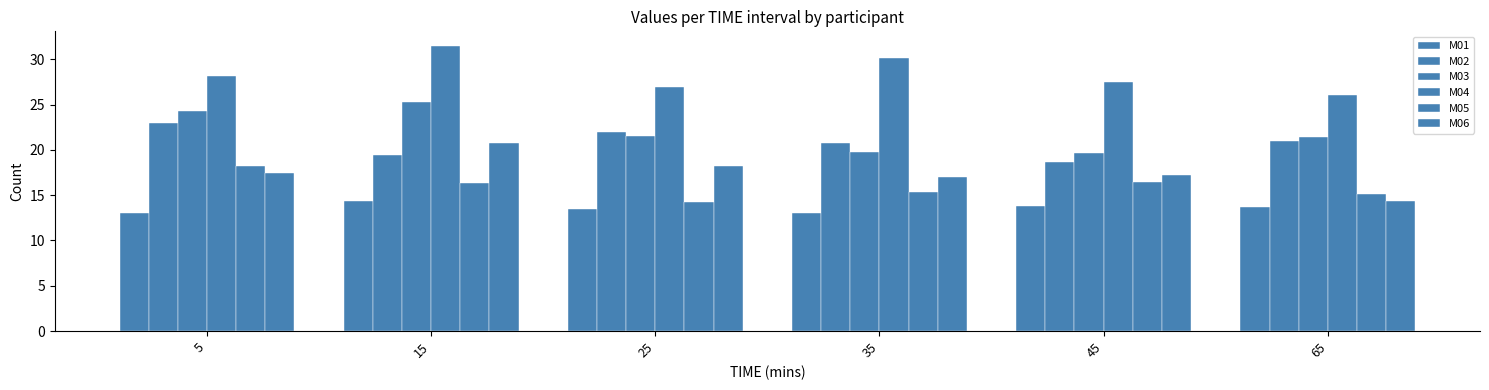

Does the chart contain stacked bars?

No